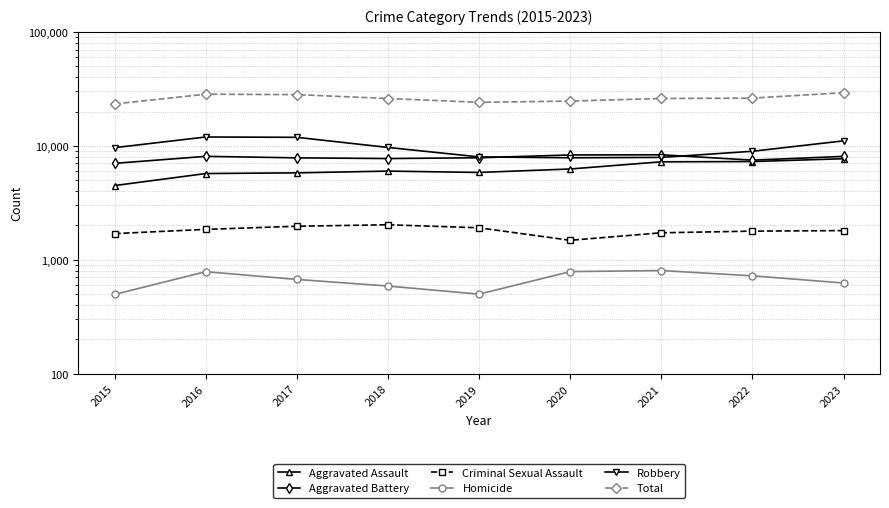

What is the difference between the highest and lowest values at 2023?

28649